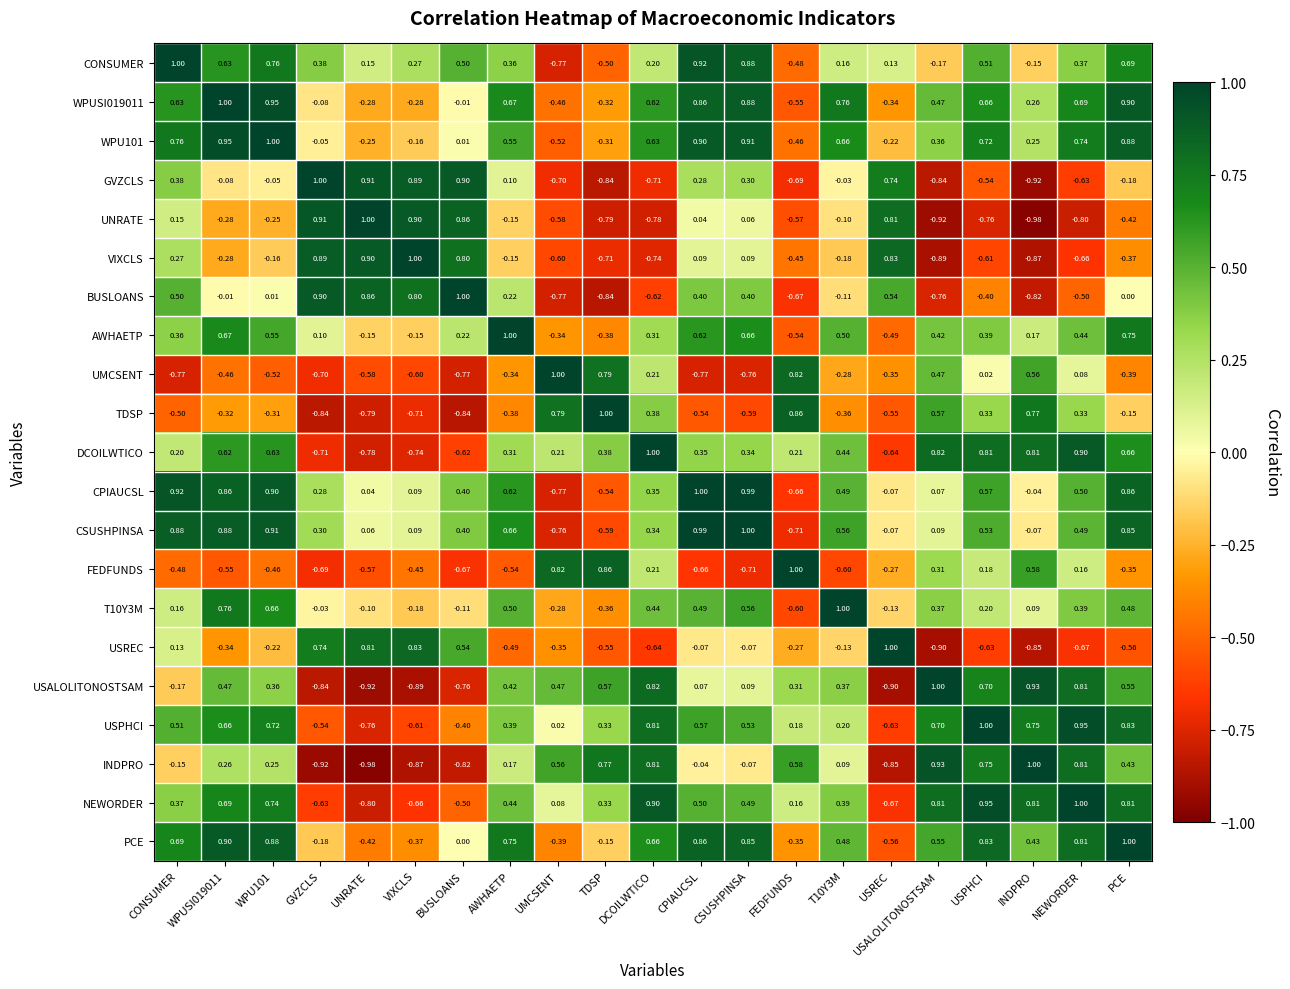

Is the value of USREC at FEDFUNDS greater than the value of PCE at USALOLITONOSTSAM?

No